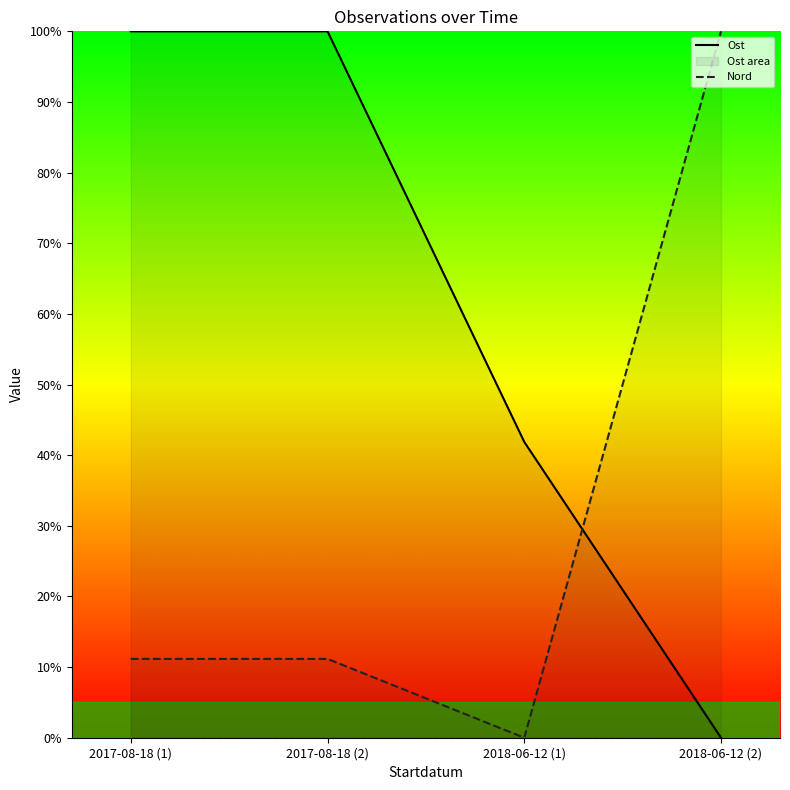

True or false: Noggrannhet and Nord intersect in this chart.

False